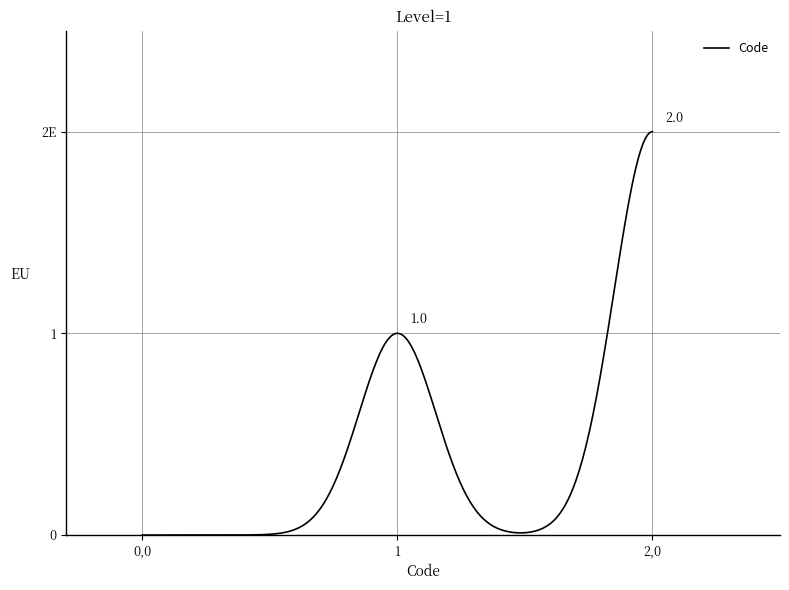

Does the chart have visible grid lines?

Yes